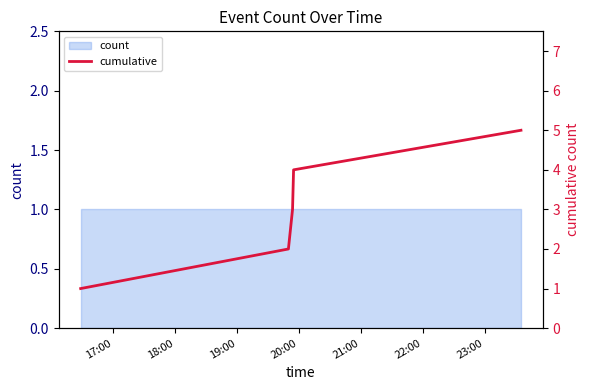

Reading left to right, list all the values displayed in this chart.

1	2	3	4	5